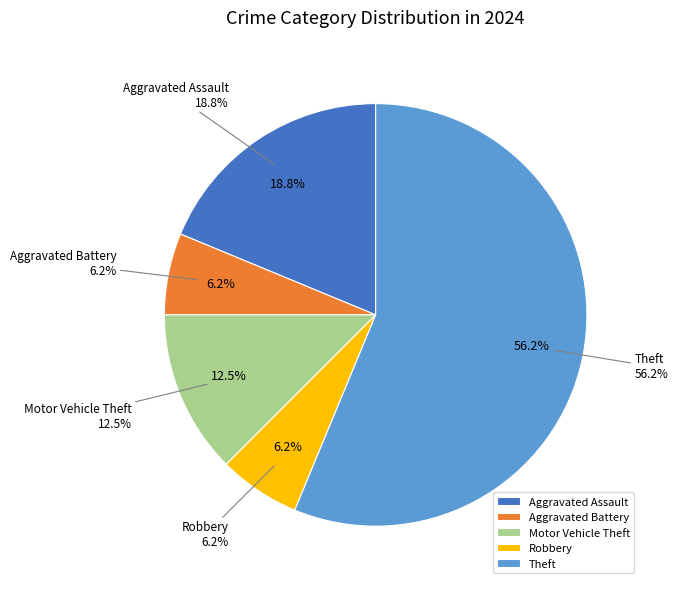

The Motor Vehicle Theft slice represents 22% of the pie. True or false?

False